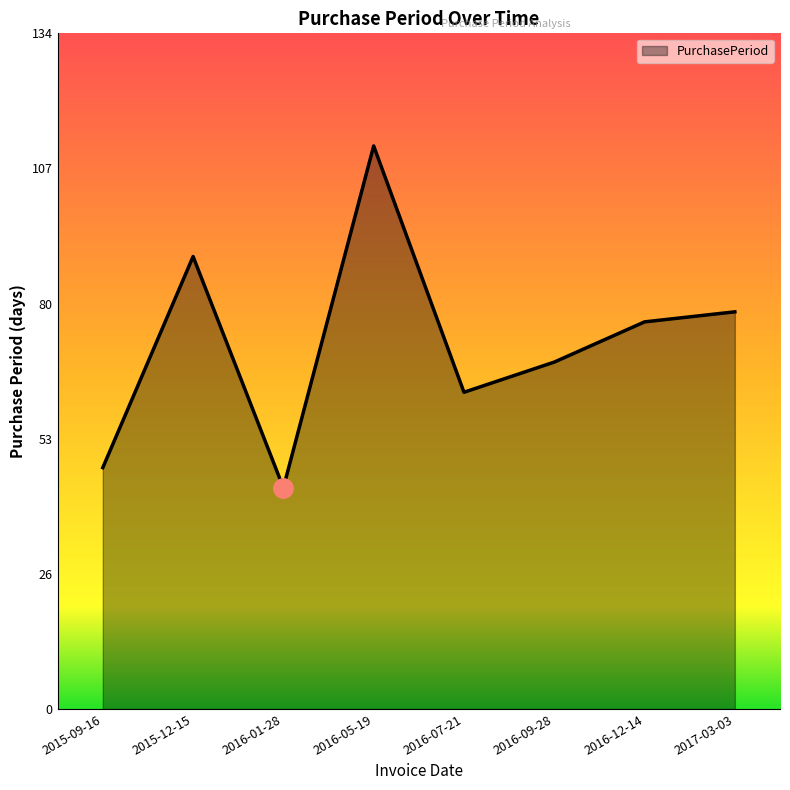

What is the difference between the values at 2015-09-16 and 2016-12-14?

29